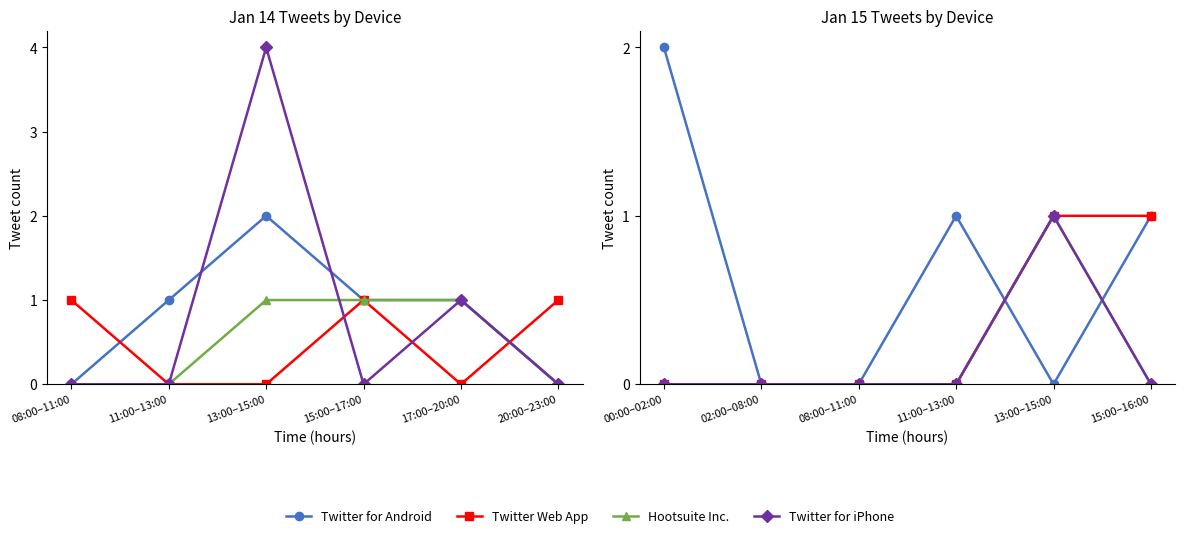

The value of Hootsuite Inc. at 15:00–17:00 is -1. True or false?

False